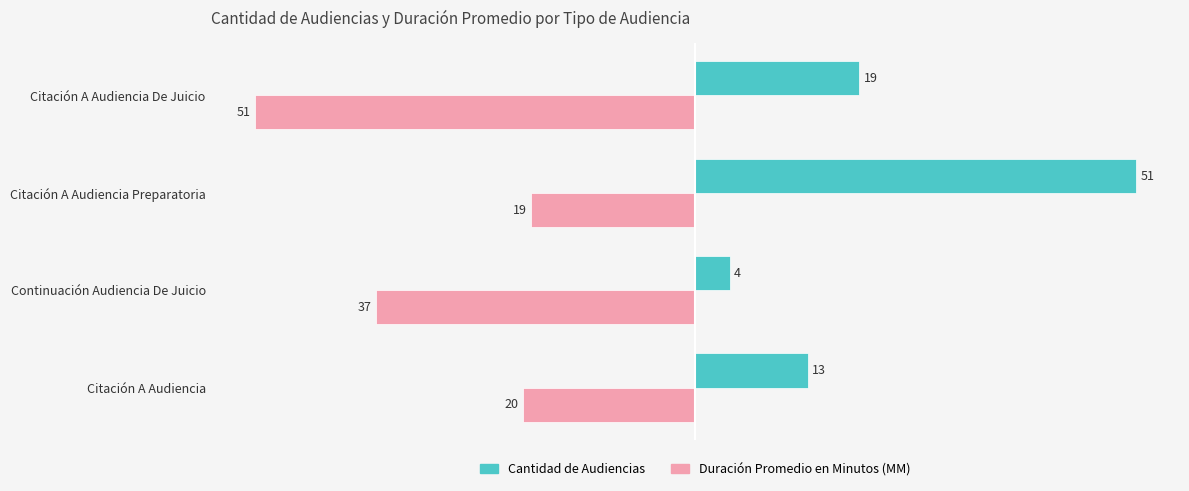

Read the Cantidad de Audiencias value at Citación A Audiencia Preparatoria.

51